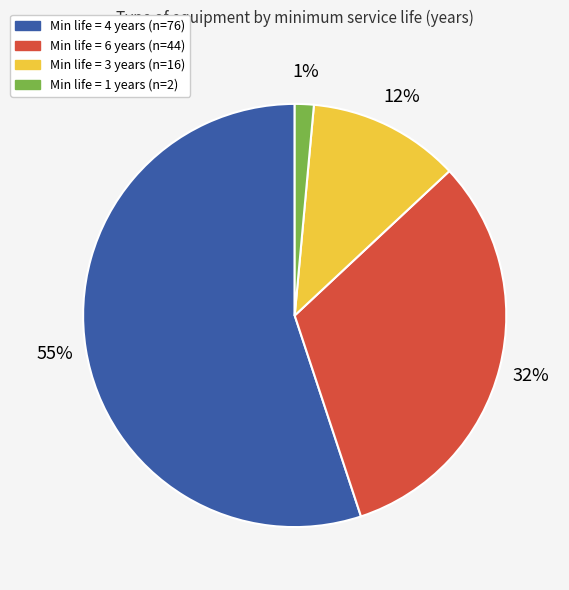

To the nearest percent, what is the difference between the largest and smallest slice percentages?

54%